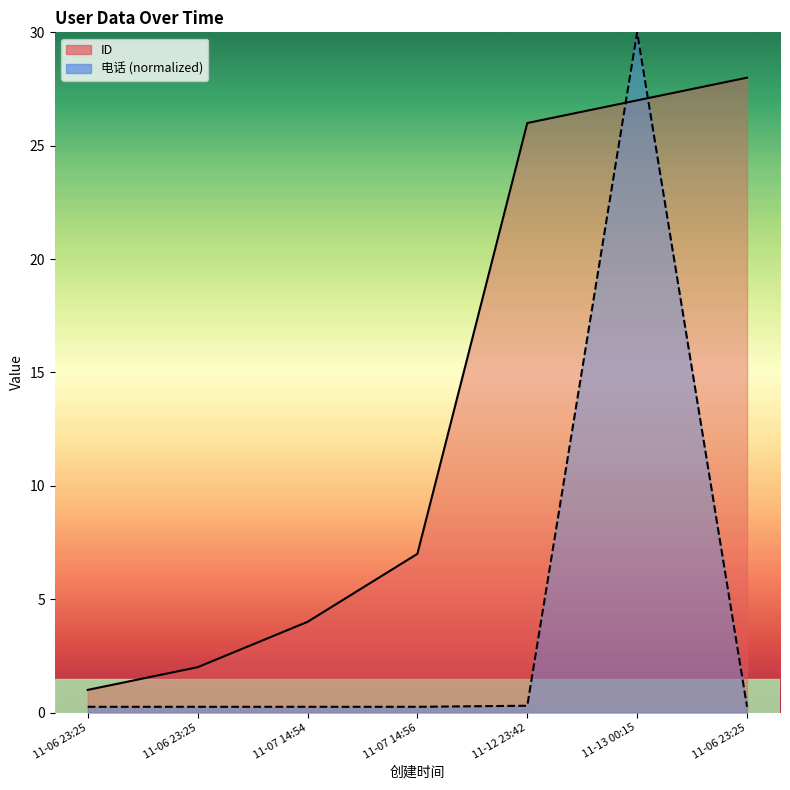

What is the average value of the ID series?

13.6